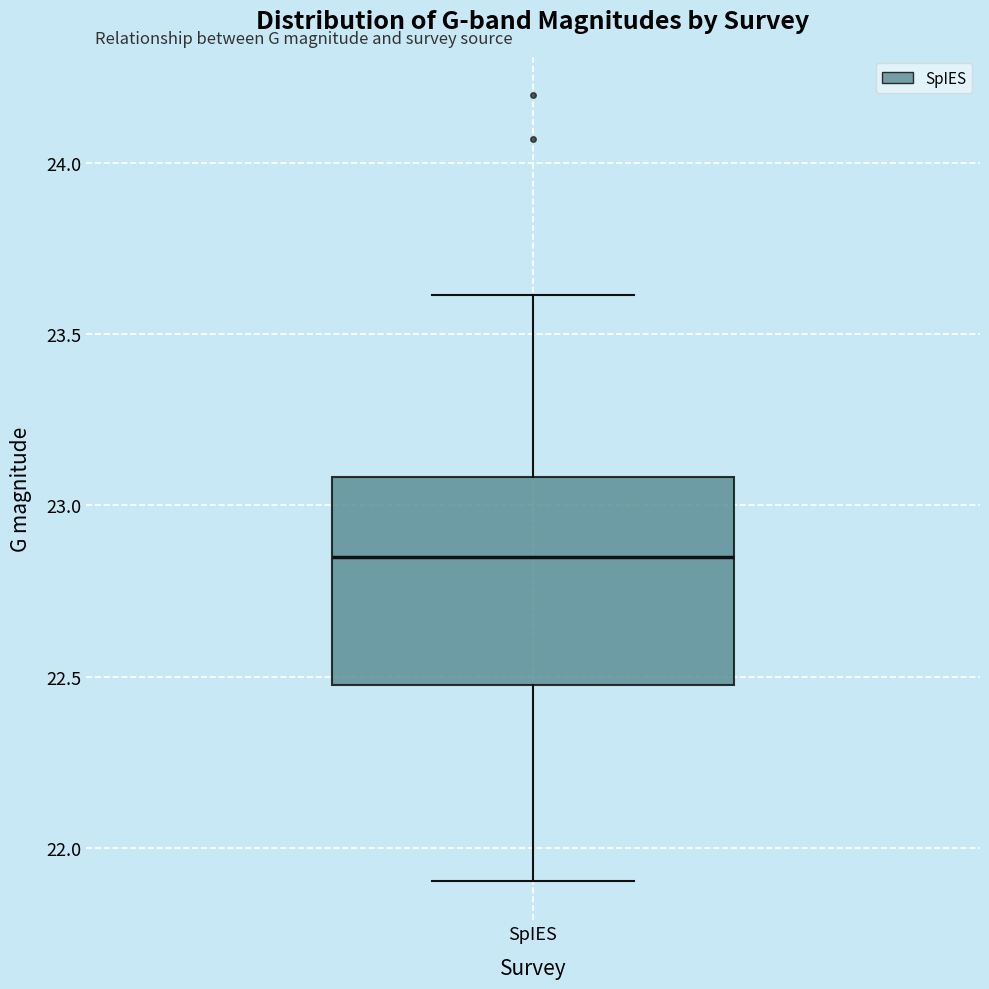

Read this box plot against the y-axis: the position of the median line, the range covered by the box, and the ends of both whiskers. The values are not printed on the chart, so give them approximately, as read against the axis.

median 22.85, box 22.50 to 23.10, whiskers 21.90 to 23.60